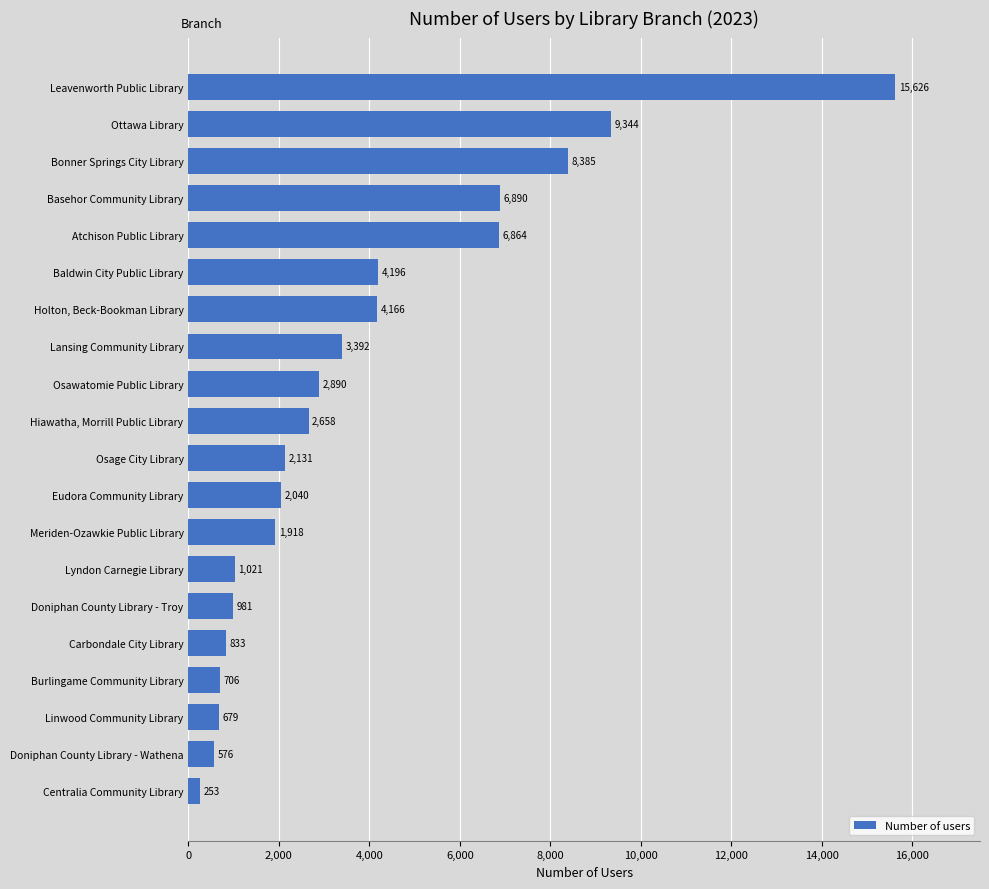

What value does the data have at Basehor Community Library?

6890